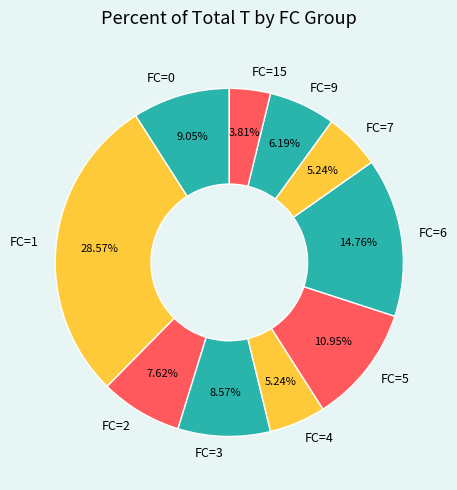

Does any single category account for the majority?

No